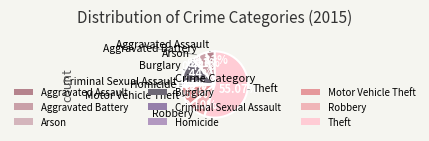

What is the total percentage of Robbery and Criminal Sexual Assault?

10.7%